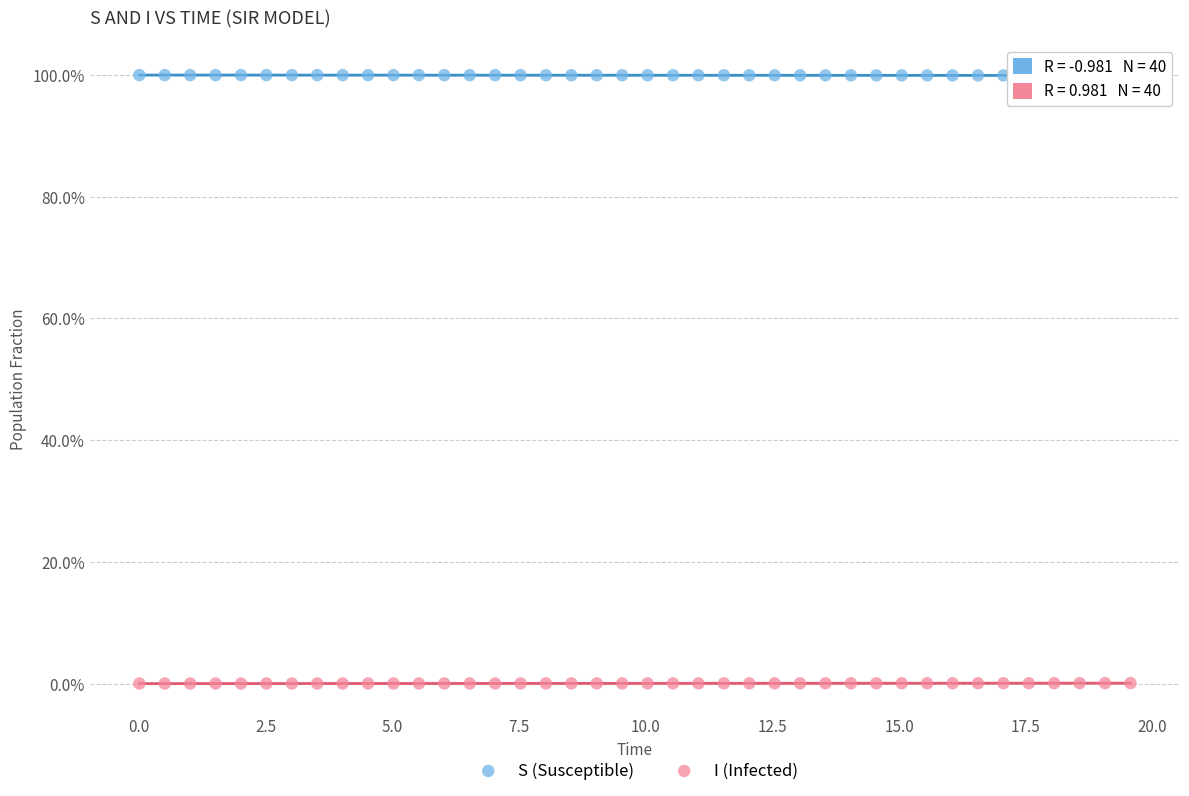

Which series reaches the maximum Y coordinate?

S (Susceptible)